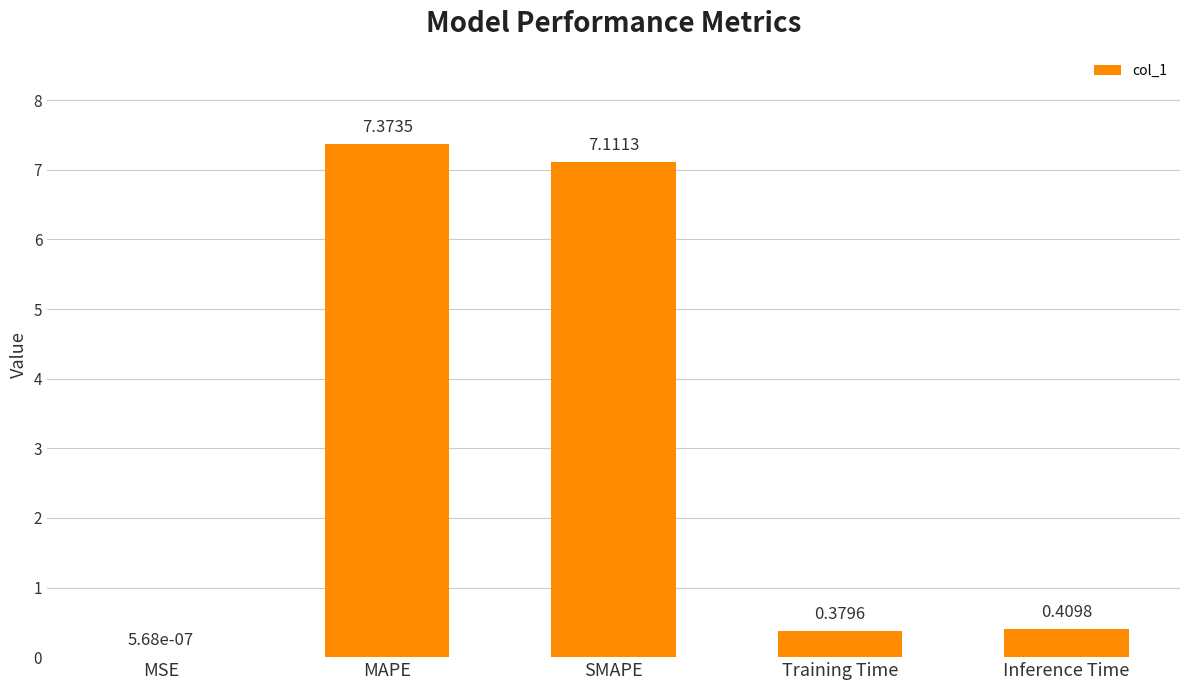

What is the sum of all values?

15.3